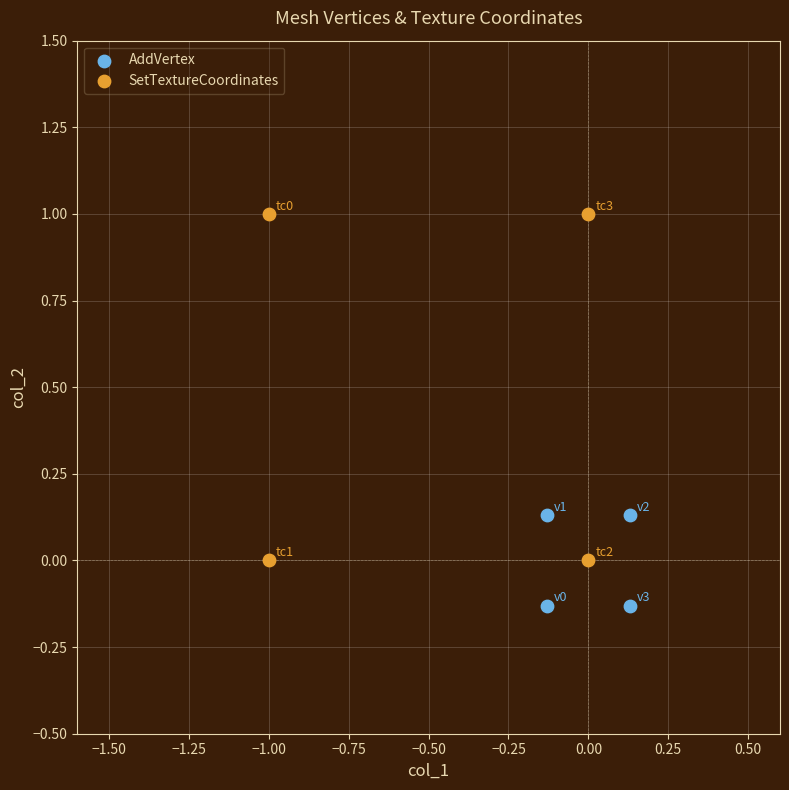

Which series reaches the minimum Y coordinate?

AddVertex